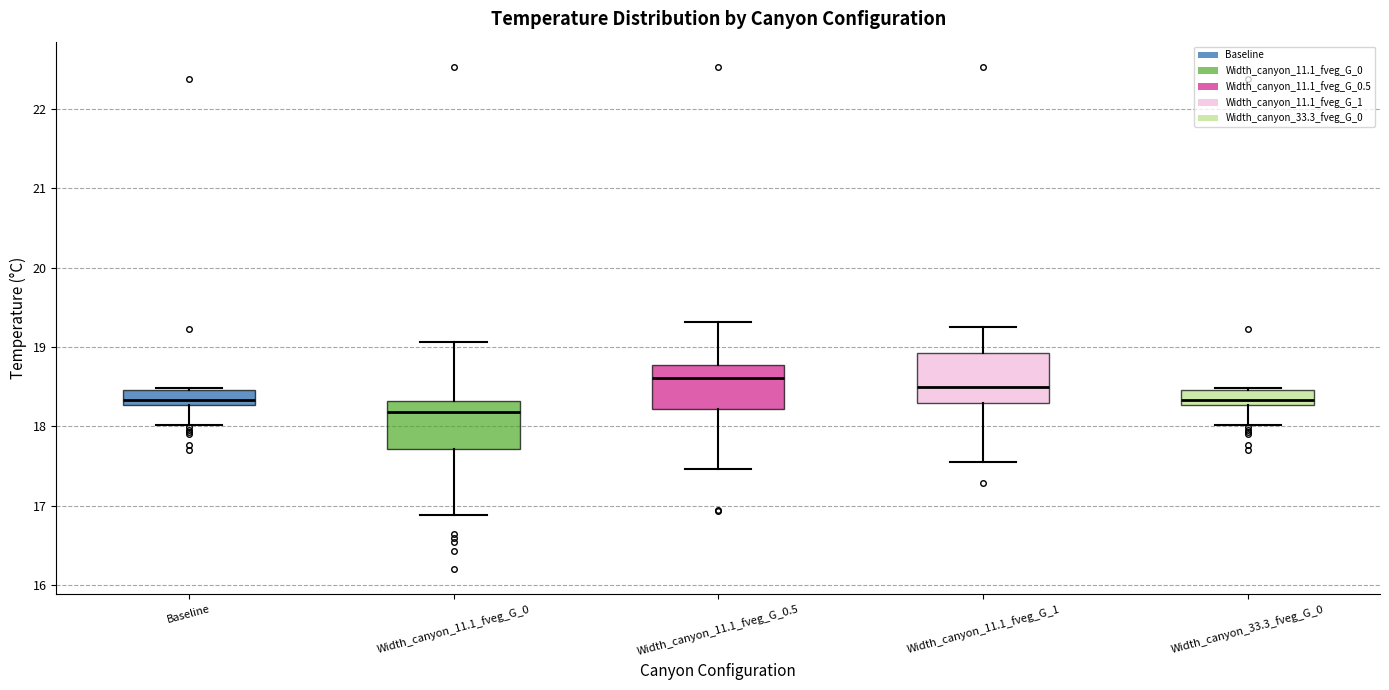

Where is the lower edge of the box for Width_canyon_33.3_fveg_G_0 on the y-axis? The values are not printed on the chart, so give them approximately, as read against the axis.

18.3